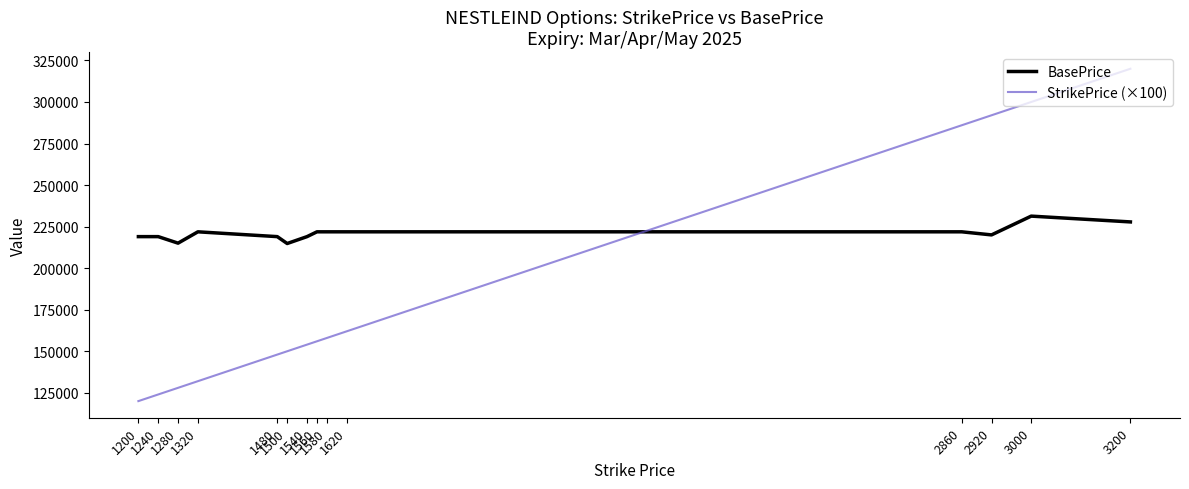

Is the value of BasePrice at 1320 greater than the value of StrikePrice (×100) at 1240?

Yes